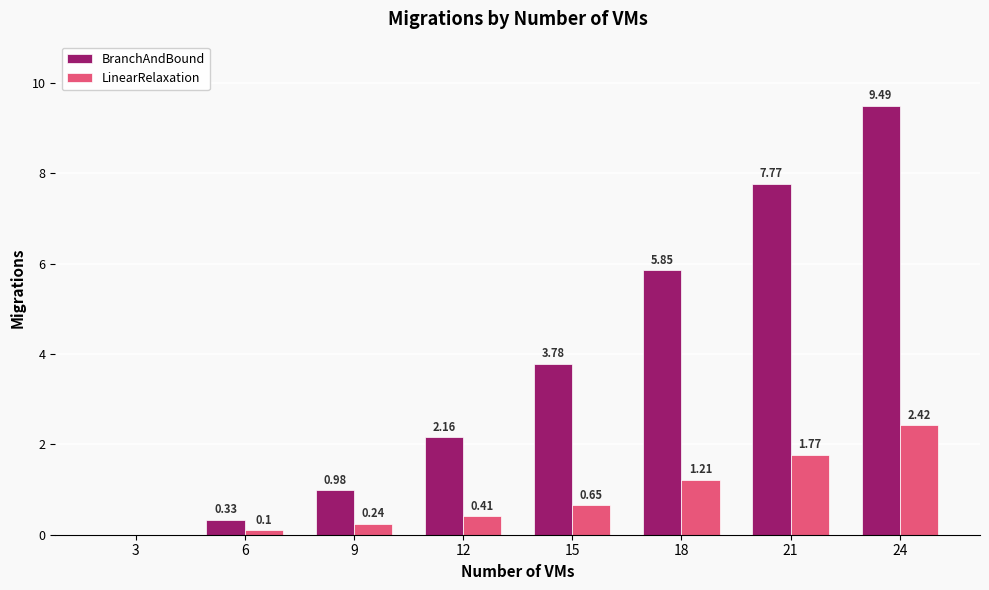

How many groups of bars are there?

8